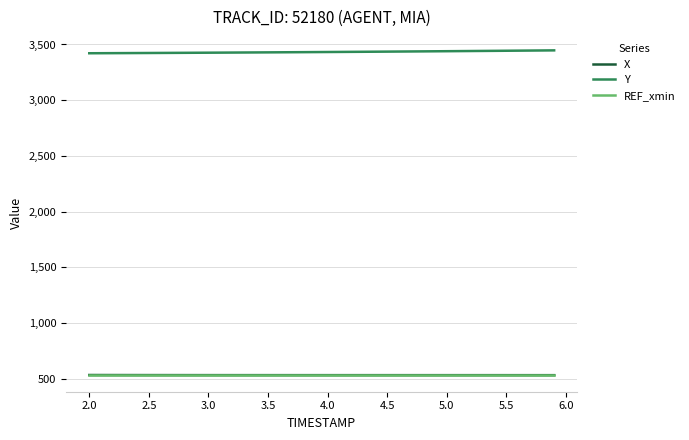

Which series has the largest total across all categories?

Y